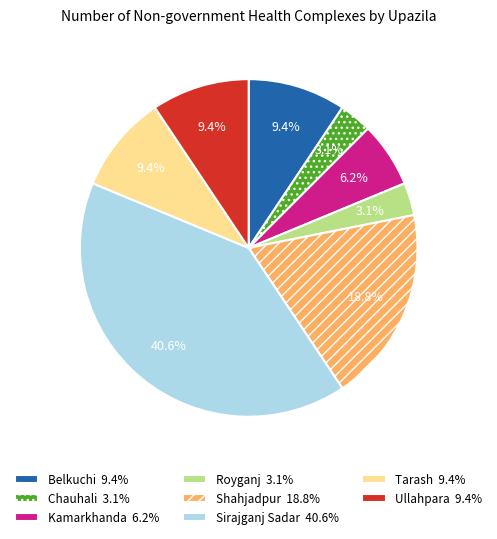

Which category has the biggest portion of the pie?

Sirajganj Sadar 40.6%